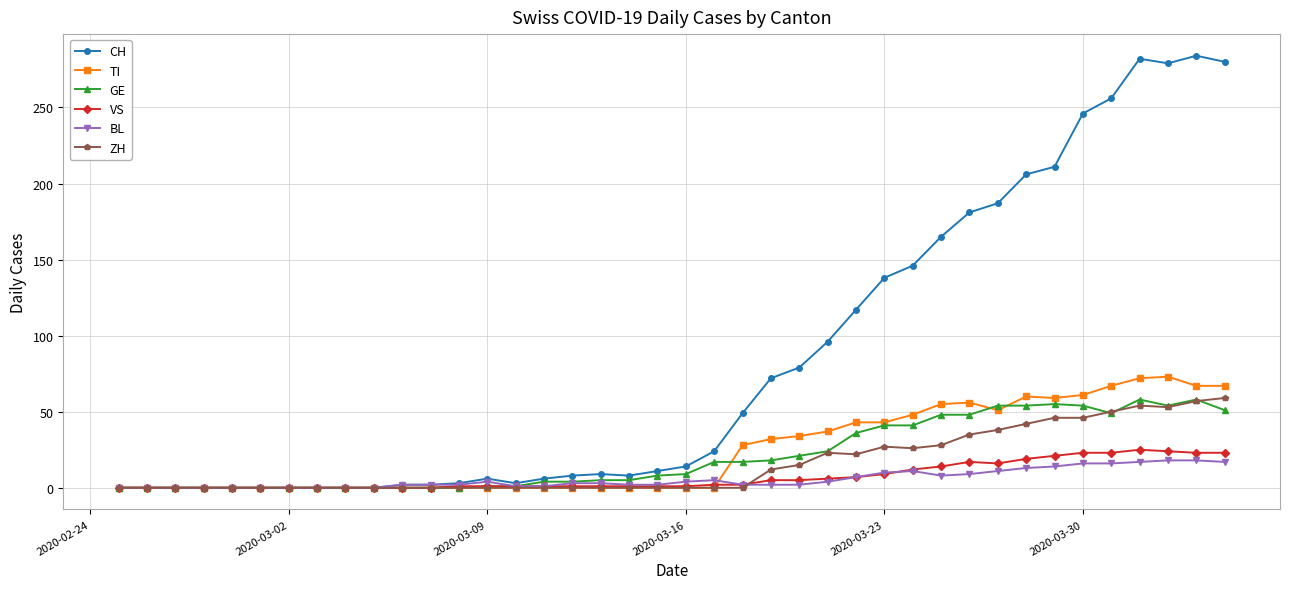

Which series has the widest spread of values?

CH